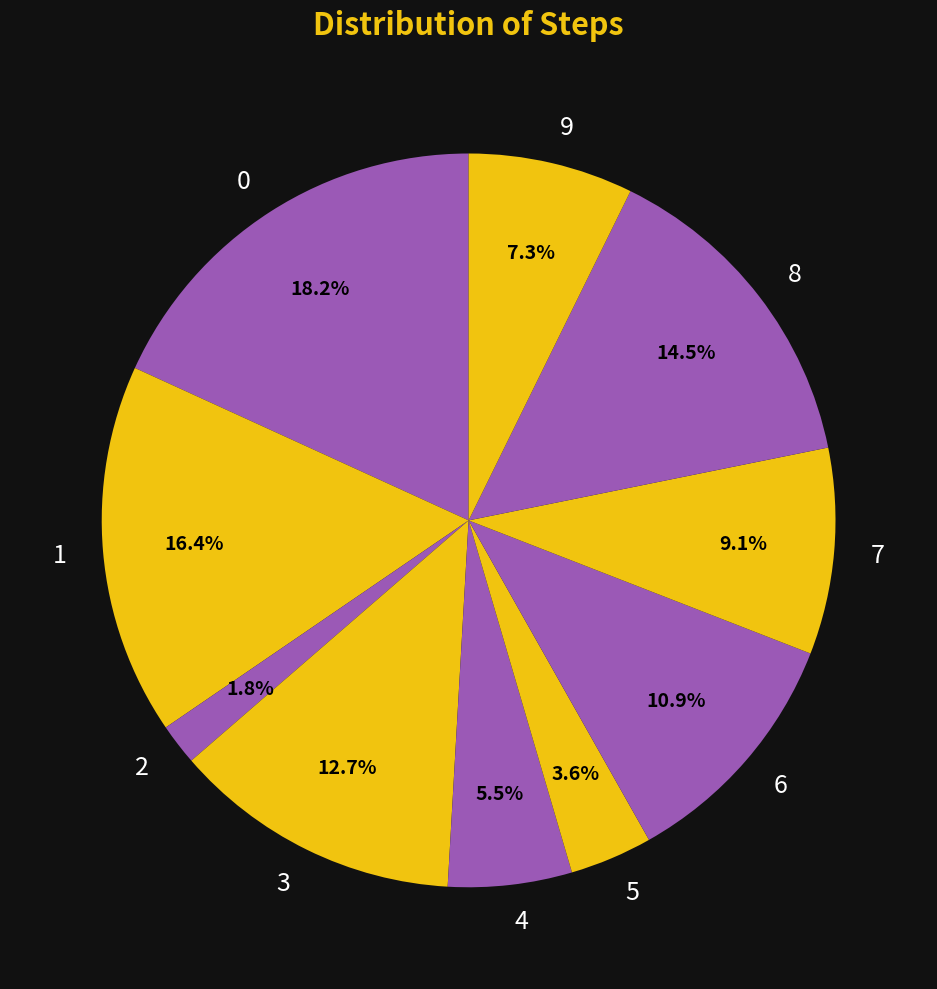

Approximately how many times larger is the value at 8 compared to 1?

0.9